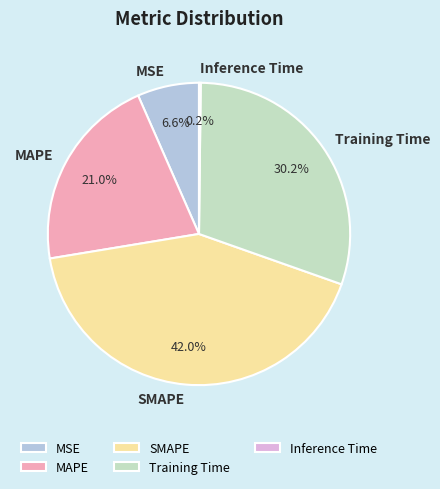

To the nearest percent, what portion does MAPE represent?

21%